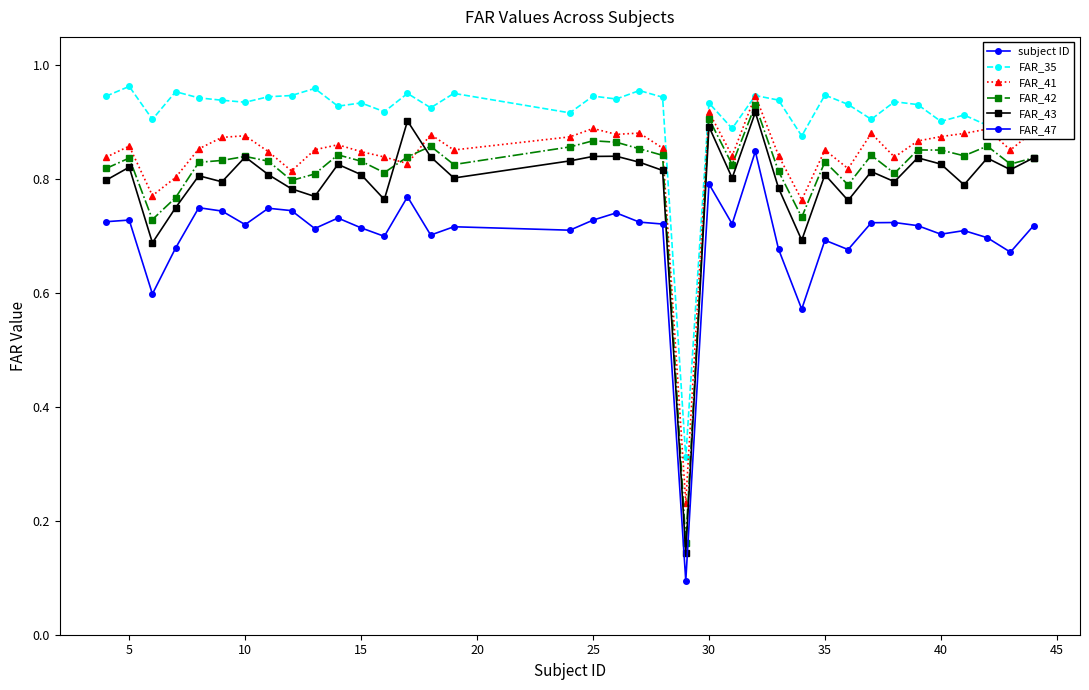

What is the value of the subject ID point at the 28th from the left?

35.0